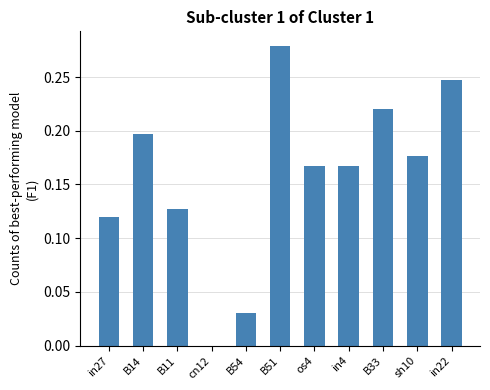

What is the sum of all values?

1.7